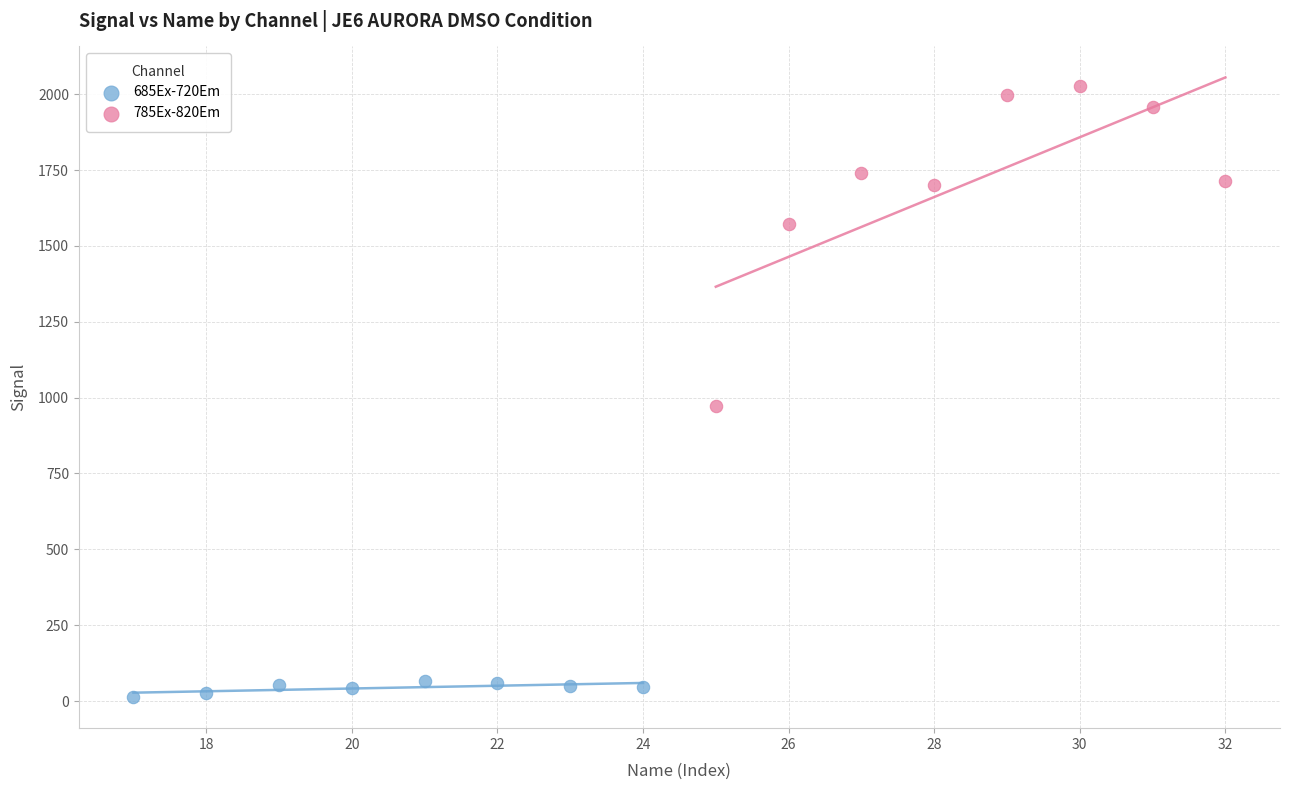

What are all the series names shown in the legend?

685Ex-720Em, 785Ex-820Em